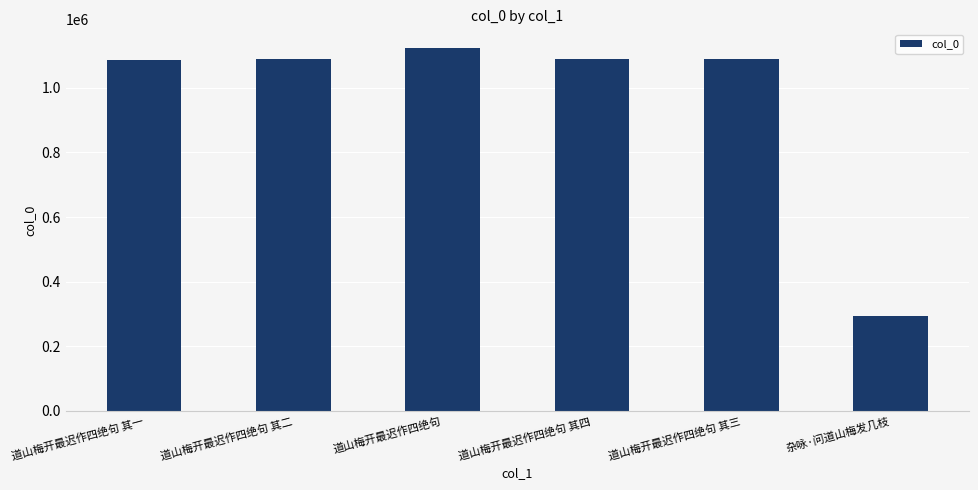

How many bars are there in total?

6